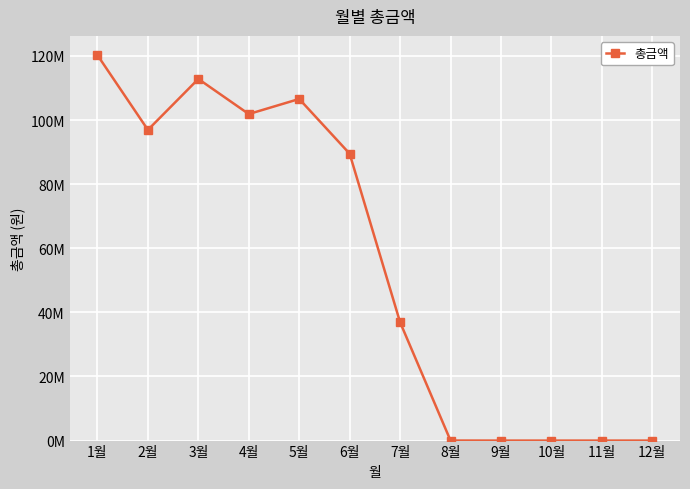

Rank the categories by value from lowest to highest.

9월, 10월, 11월, 12월, 8월, 7월, 6월, 2월, 4월, 5월, 3월, 1월